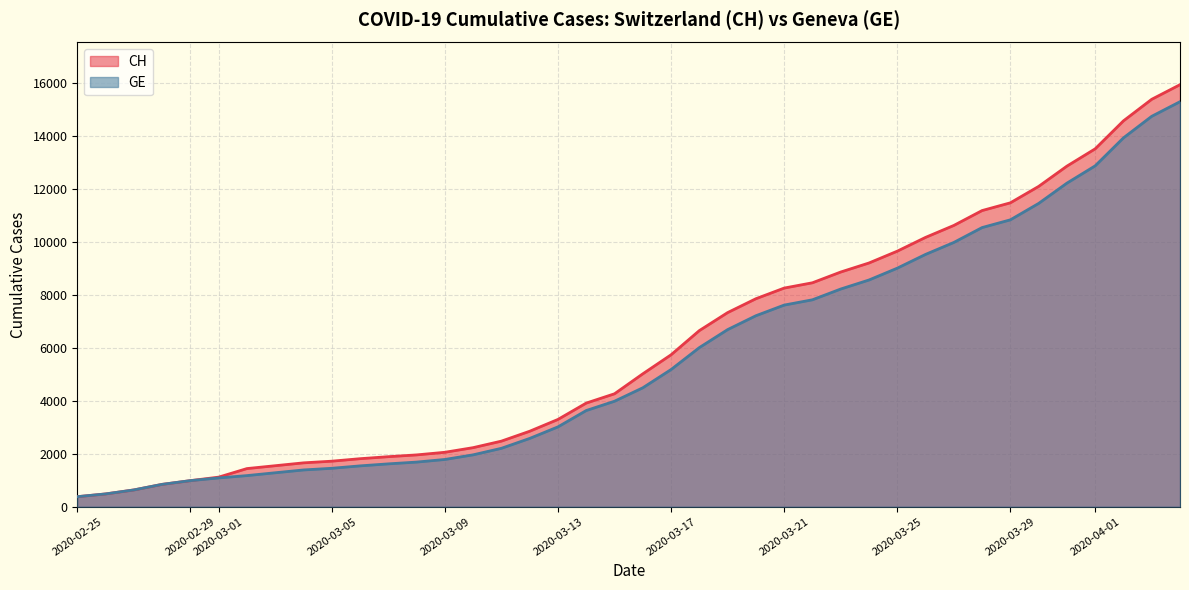

True or false: GE has more than 2 points higher than both neighbors.

False